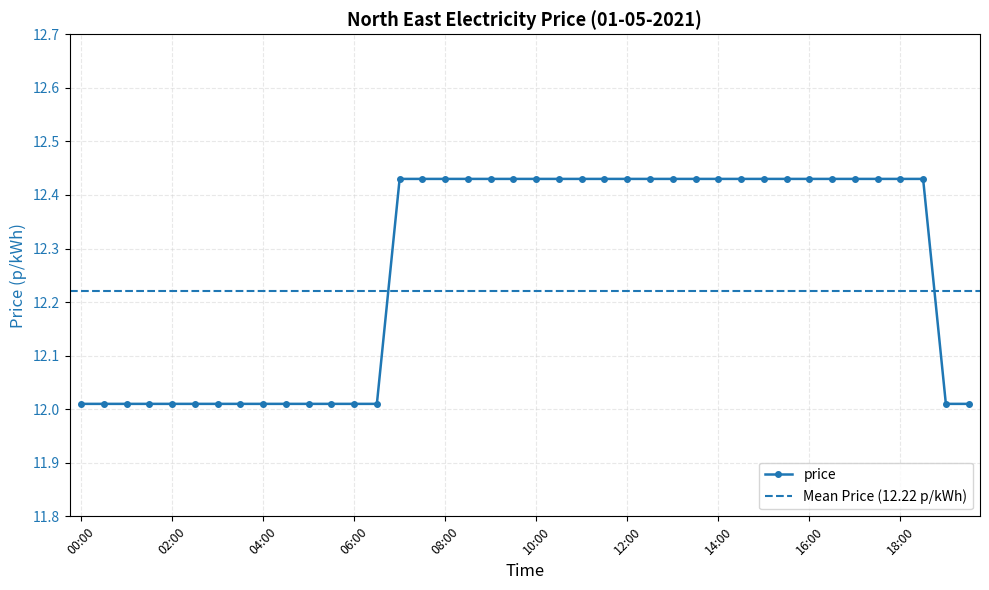

What is the minimum value shown in the chart?

12.0